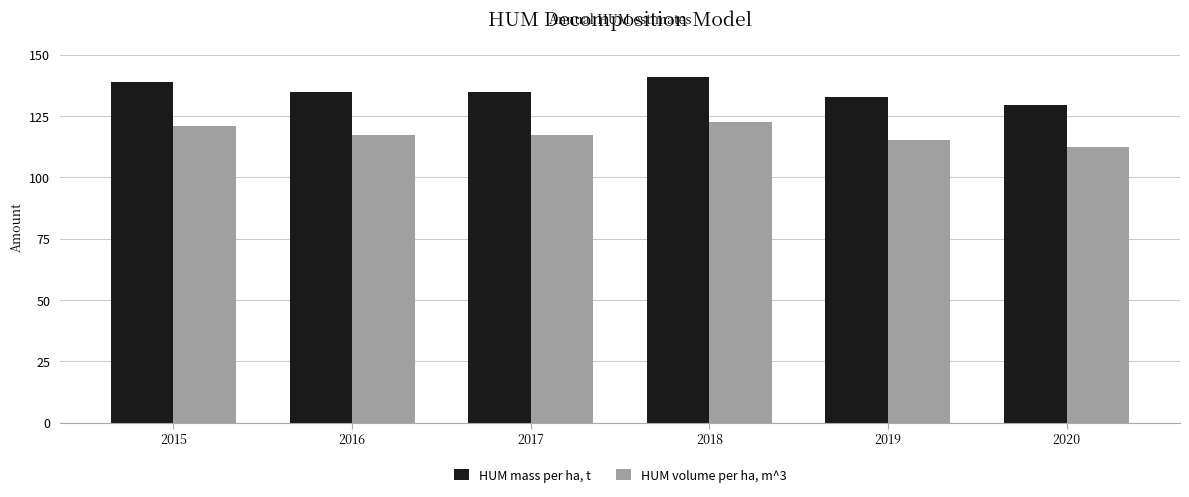

What are all the series names shown in the legend?

HUM mass per ha, t, HUM volume per ha, m^3